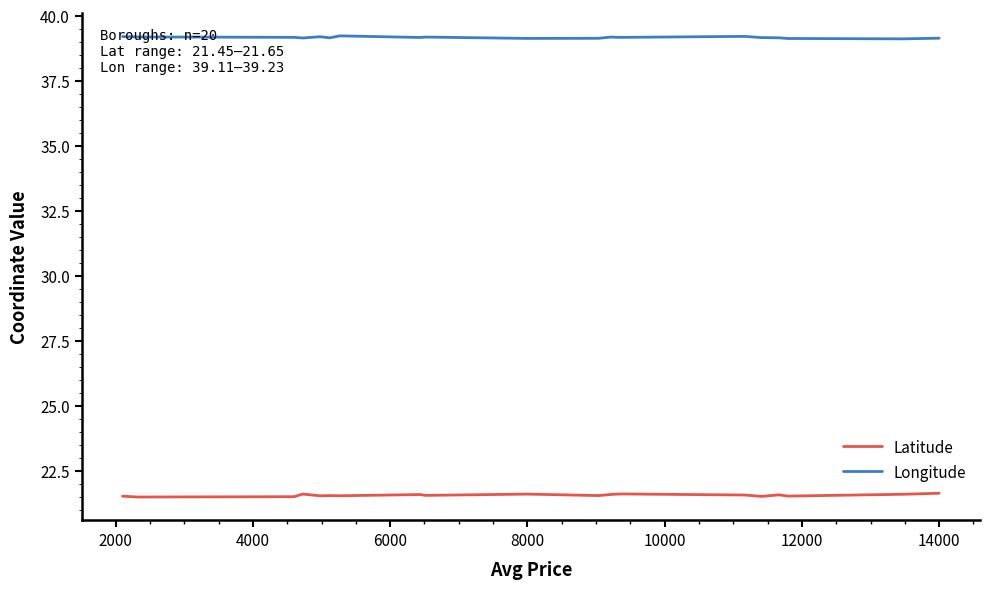

What are all the series names shown in the legend?

Latitude, Longitude